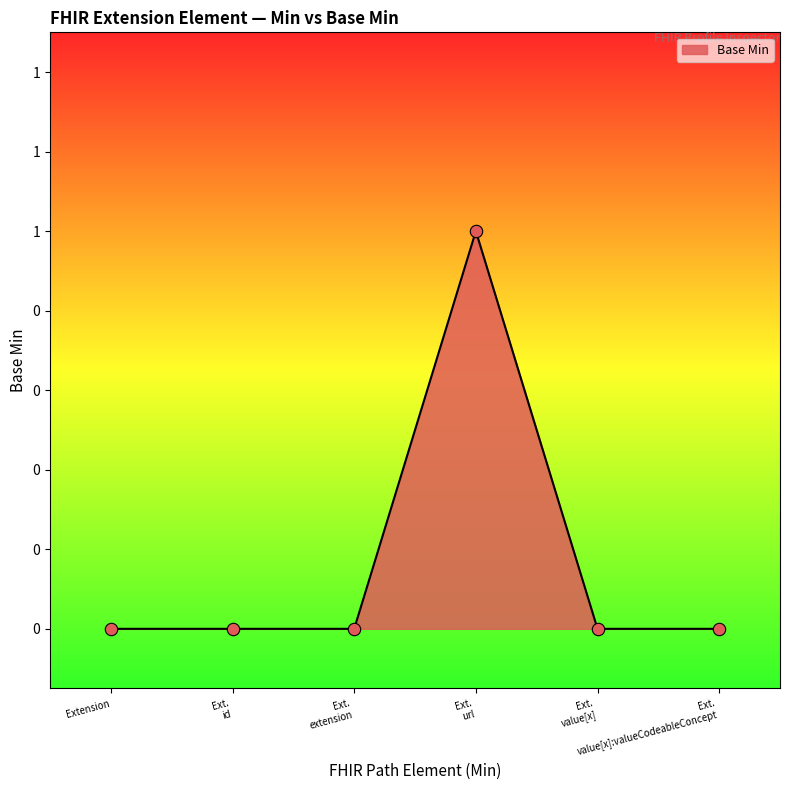

Is this an area chart (filled region under the line)?

Yes